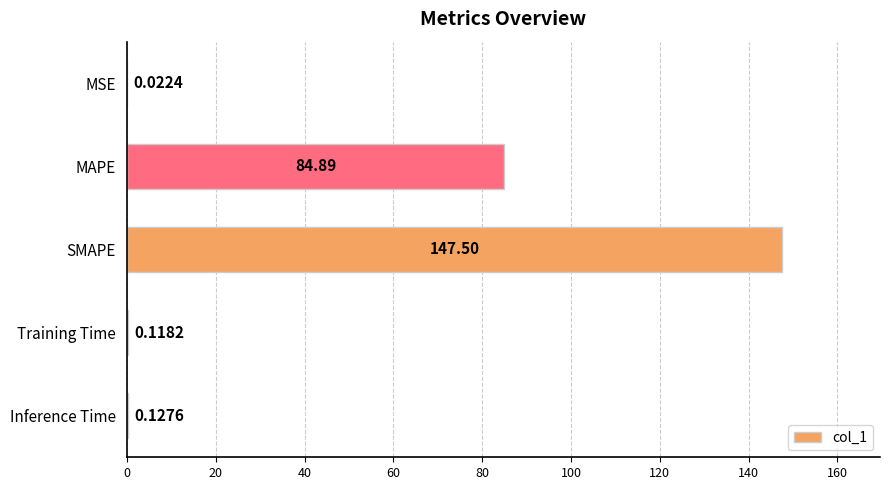

How many series are shown in this chart?

1